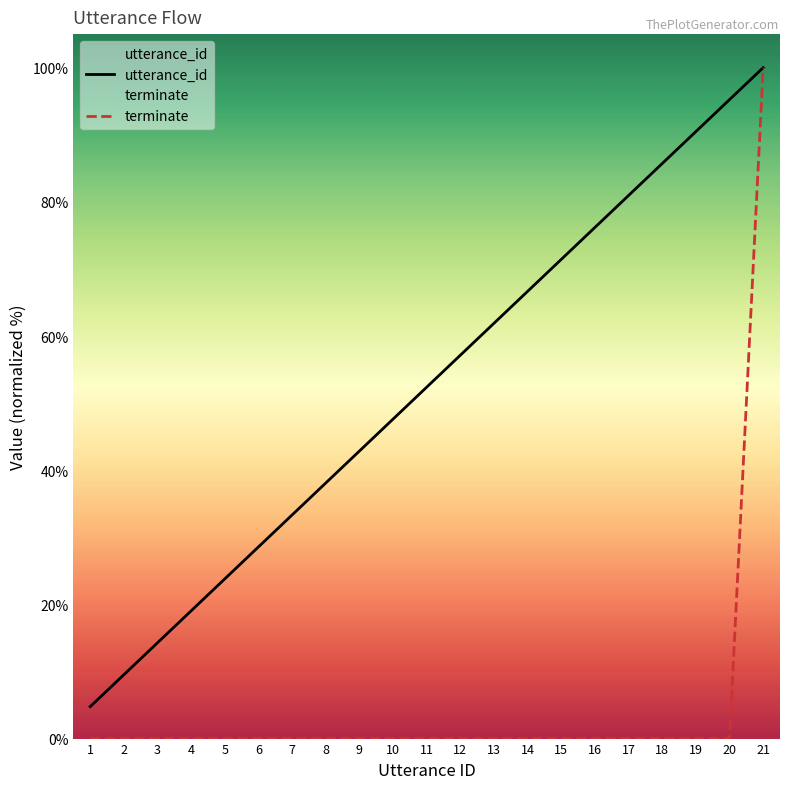

True or false: terminate and utterance_id cross at least once.

False